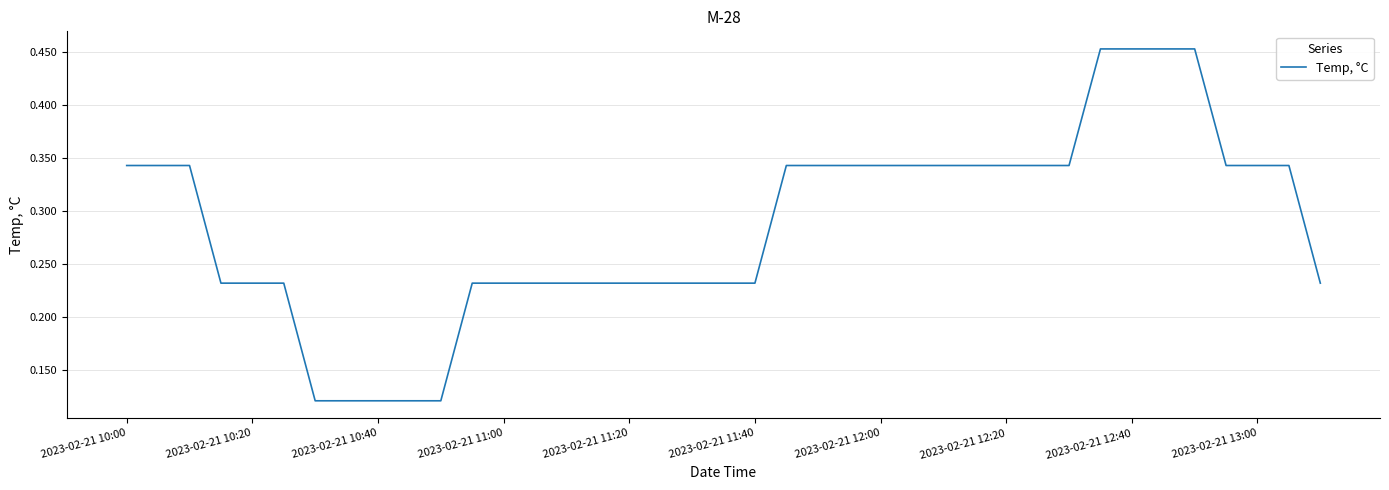

Does the chart display data point markers on the line(s)?

No